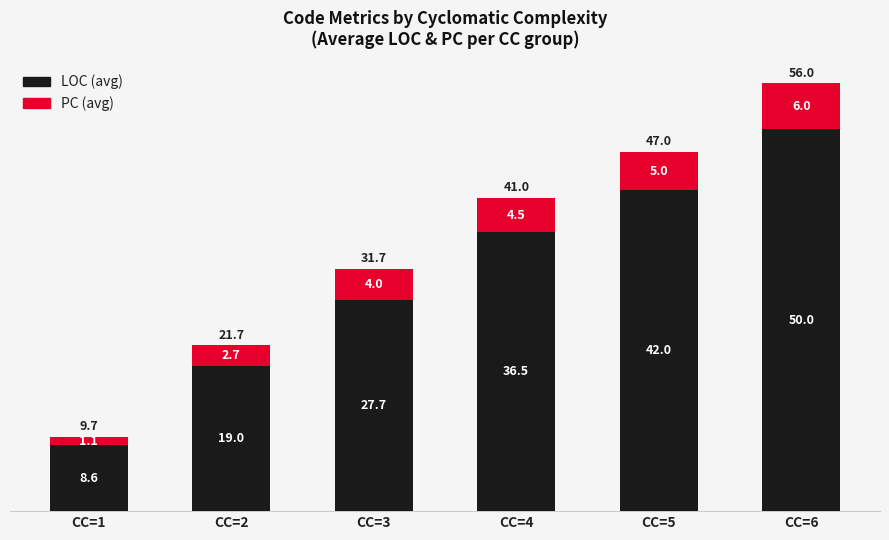

Reading right to left, what are the values for LOC?

50.0	42.0	36.5	27.7	19.0	8.6